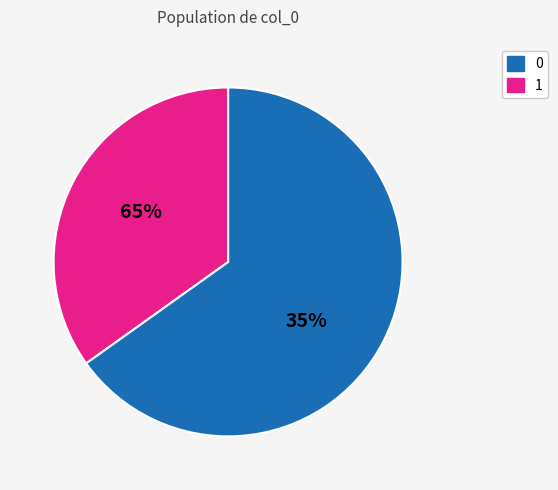

Which category accounts for the majority?

0